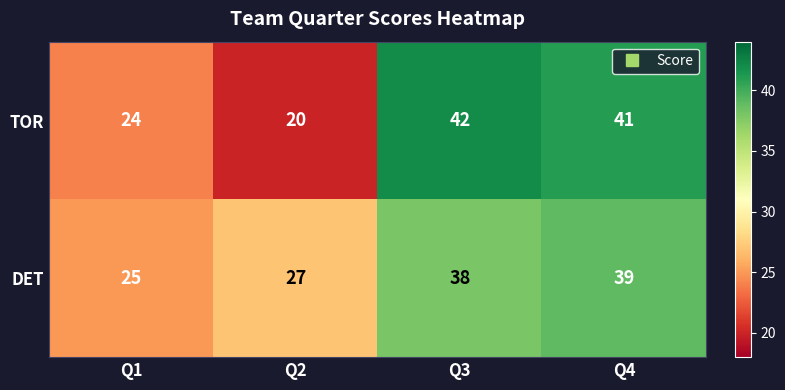

What is the sum of the TOR values at Q3 and Q2?

62